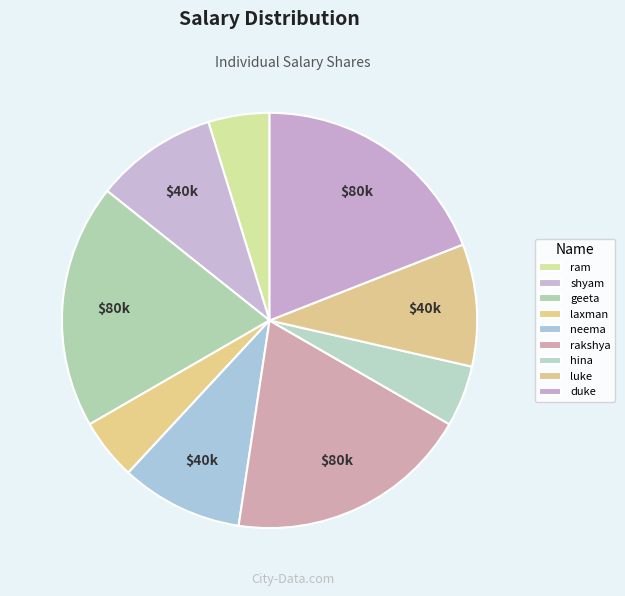

Combined, do luke and shyam account for over 50%?

No